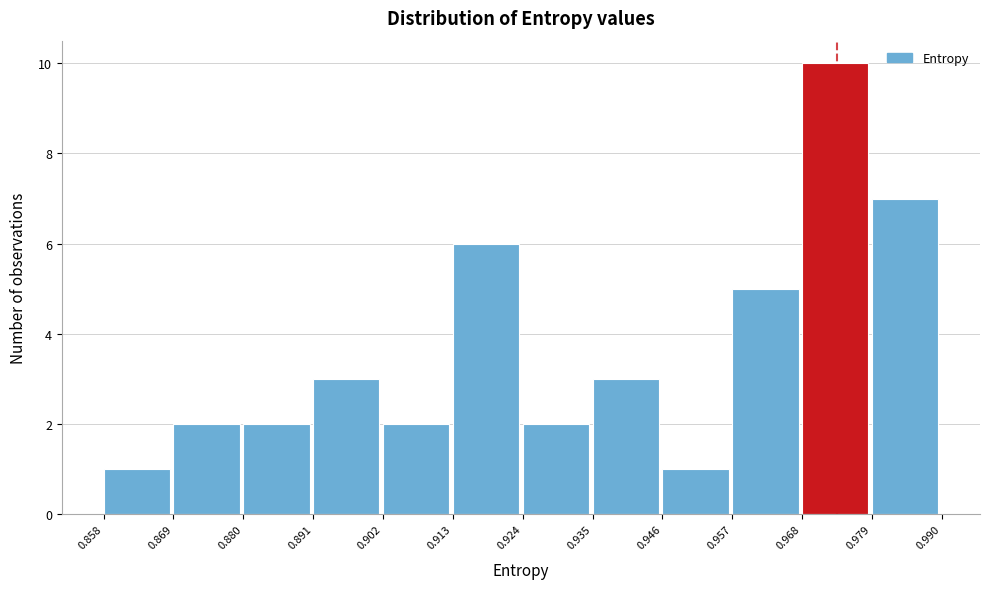

Which range on the x-axis has the tallest bar?

0.968 to 0.979